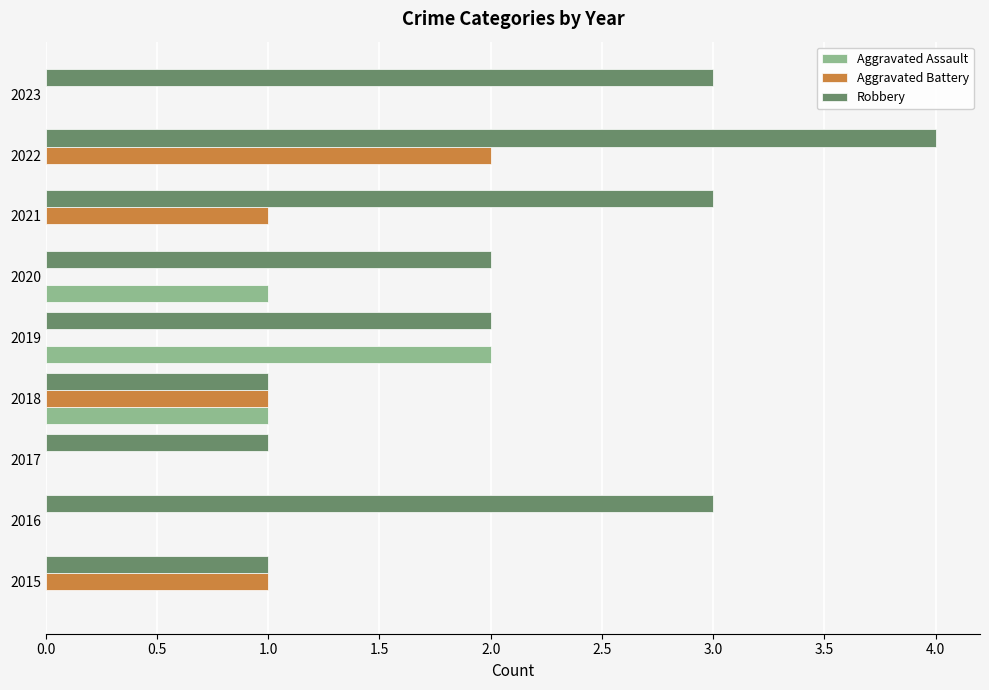

What is the sum of all Robbery values?

20